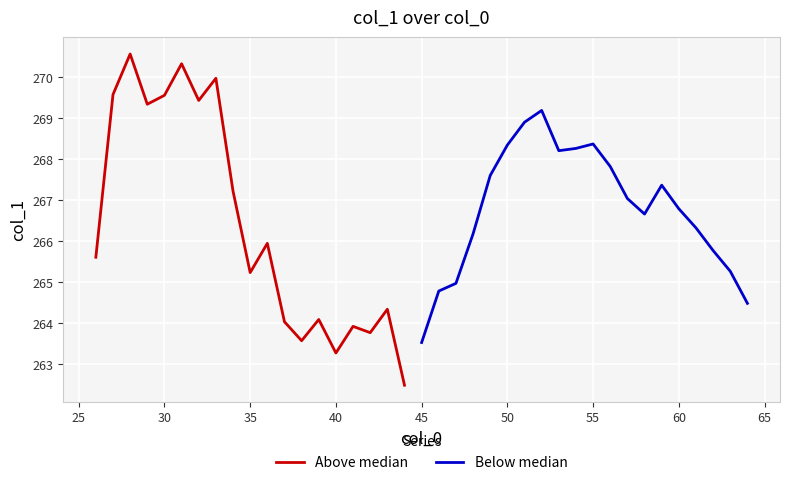

Reading right to left, list all the values displayed in this chart.

264.5	265.3	265.8	266.3	266.8	267.4	266.7	267.0	267.8	268.4	268.3	268.2	269.2	268.9	268.3	267.6	266.2	265.0	264.8	263.5	262.5	264.3	263.8	263.9	263.3	264.1	263.6	264.0	265.9	265.2	267.2	270.0	269.4	270.3	269.6	269.3	270.6	269.6	265.6